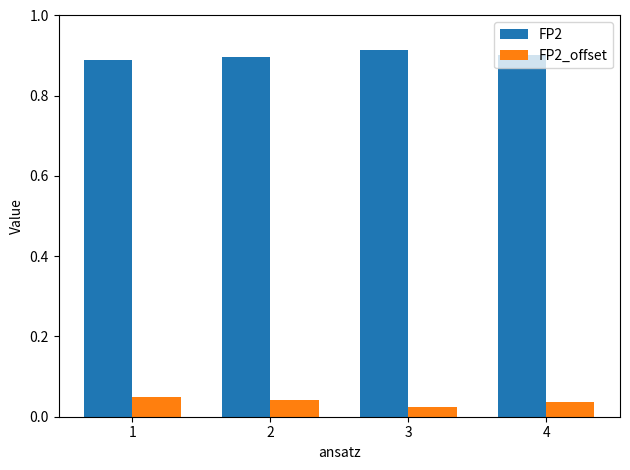

Is it true that FP2 equals 0.9 at 1?

True